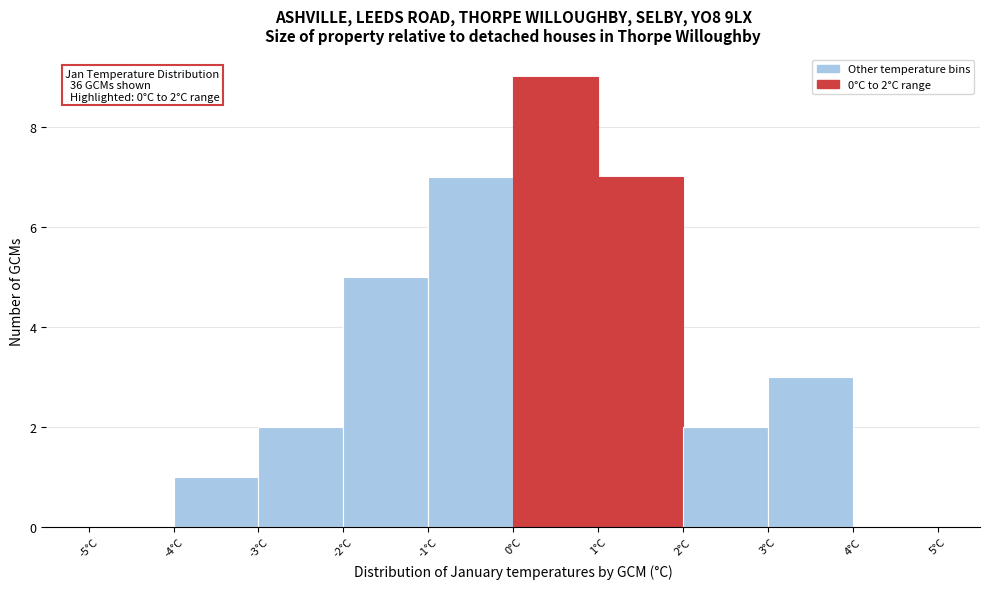

Over which range of the x-axis is the bar tallest?

0 to 1